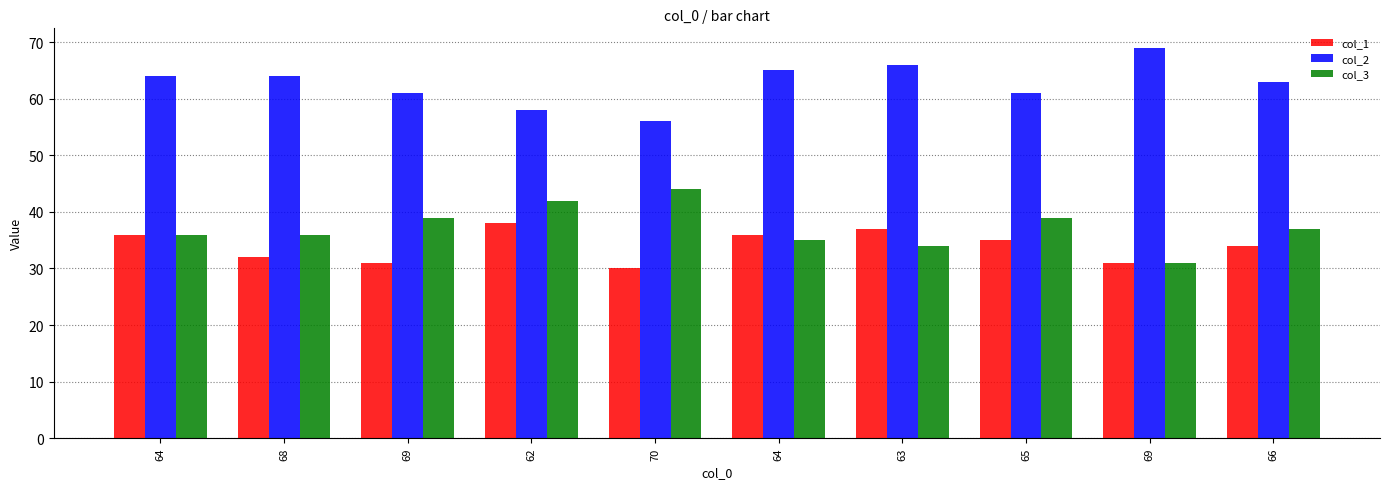

Which series has the widest spread of values?

col_2